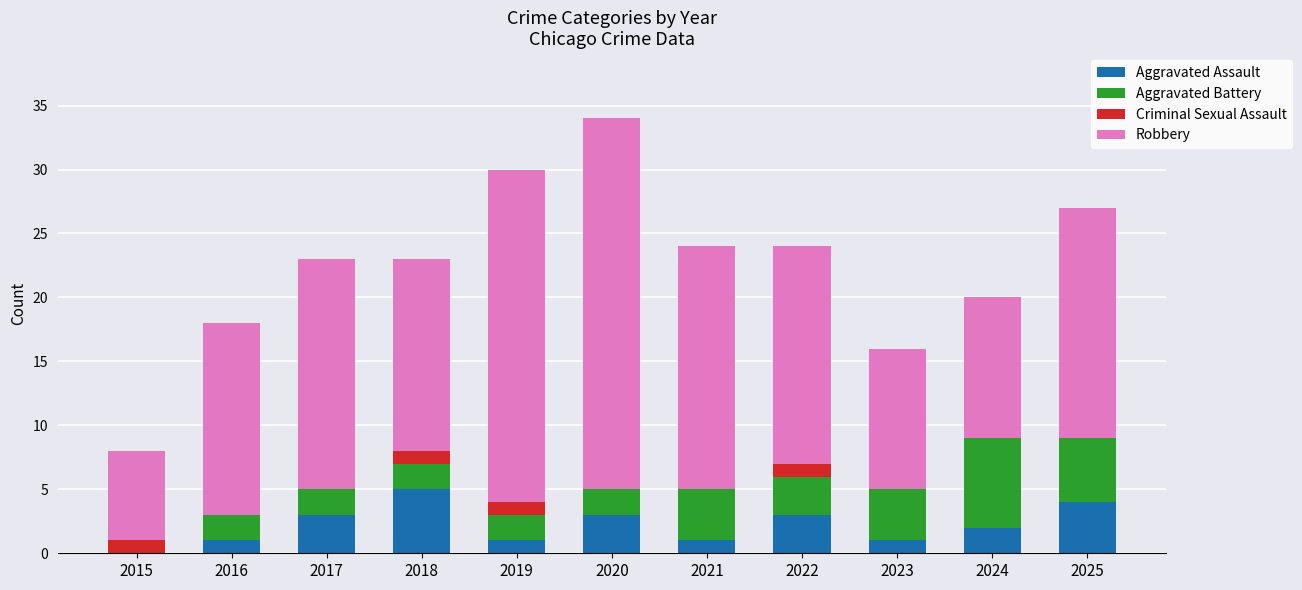

Which category has the highest value in the Aggravated Assault series?

2018